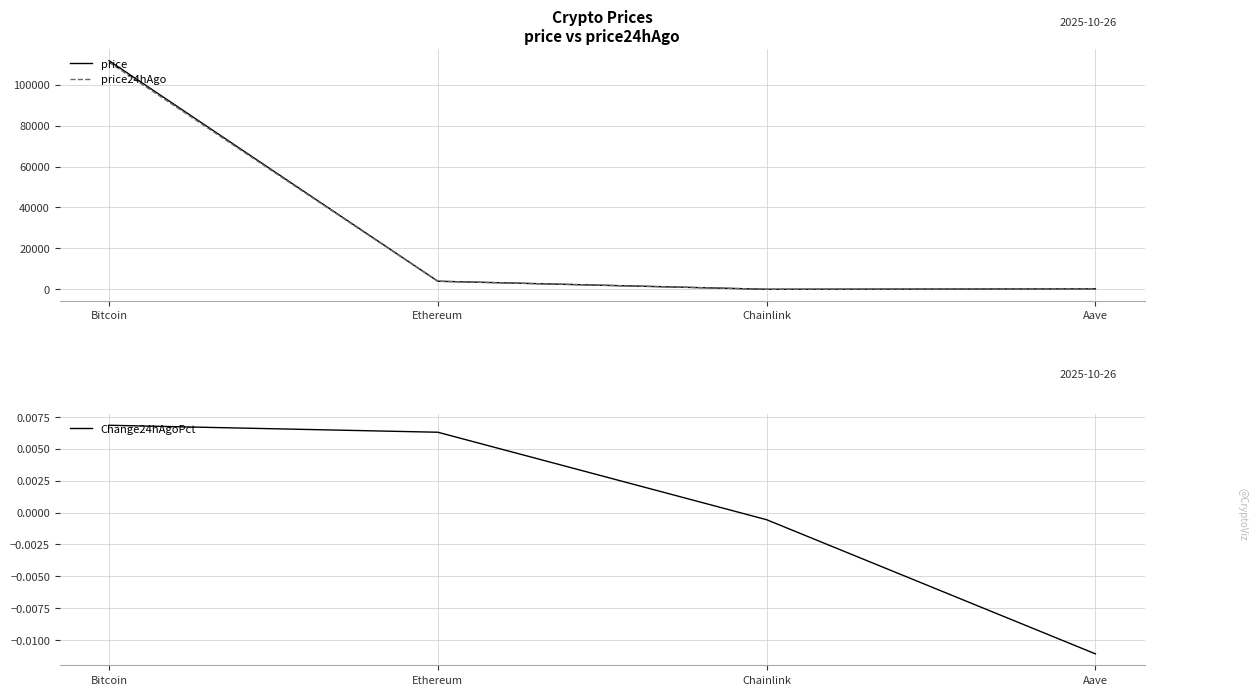

True or false: price24hAgo and Change24hAgoPct intersect in this chart.

False